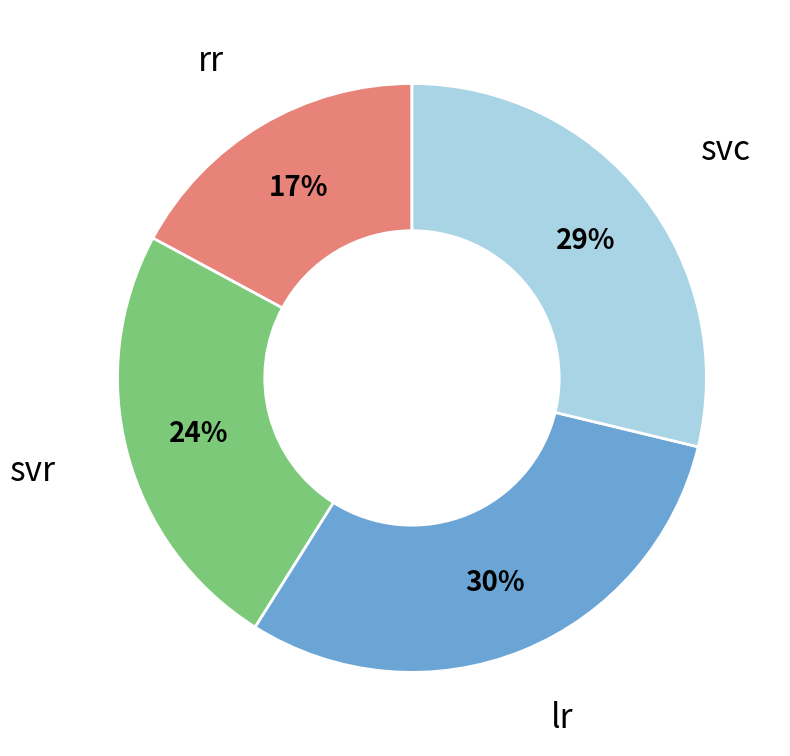

Which has a higher value, lr or svc?

lr